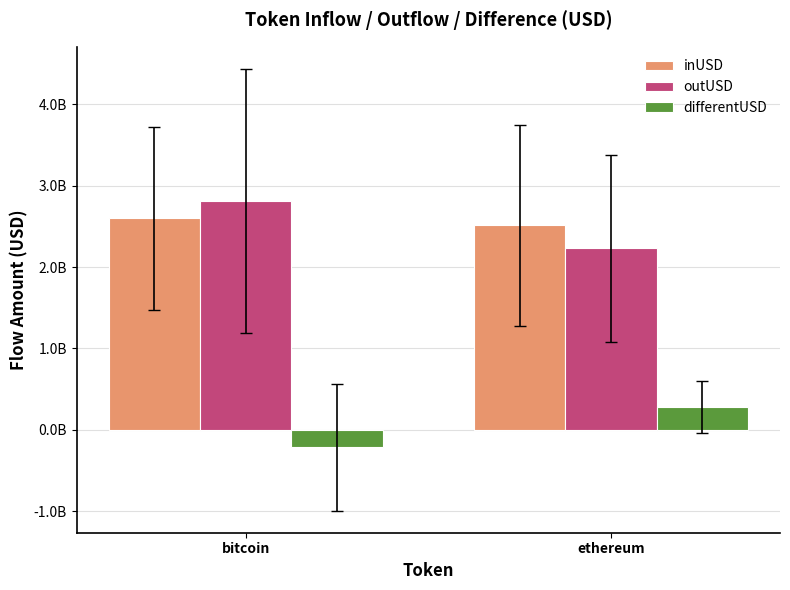

Does the chart contain stacked bars?

No